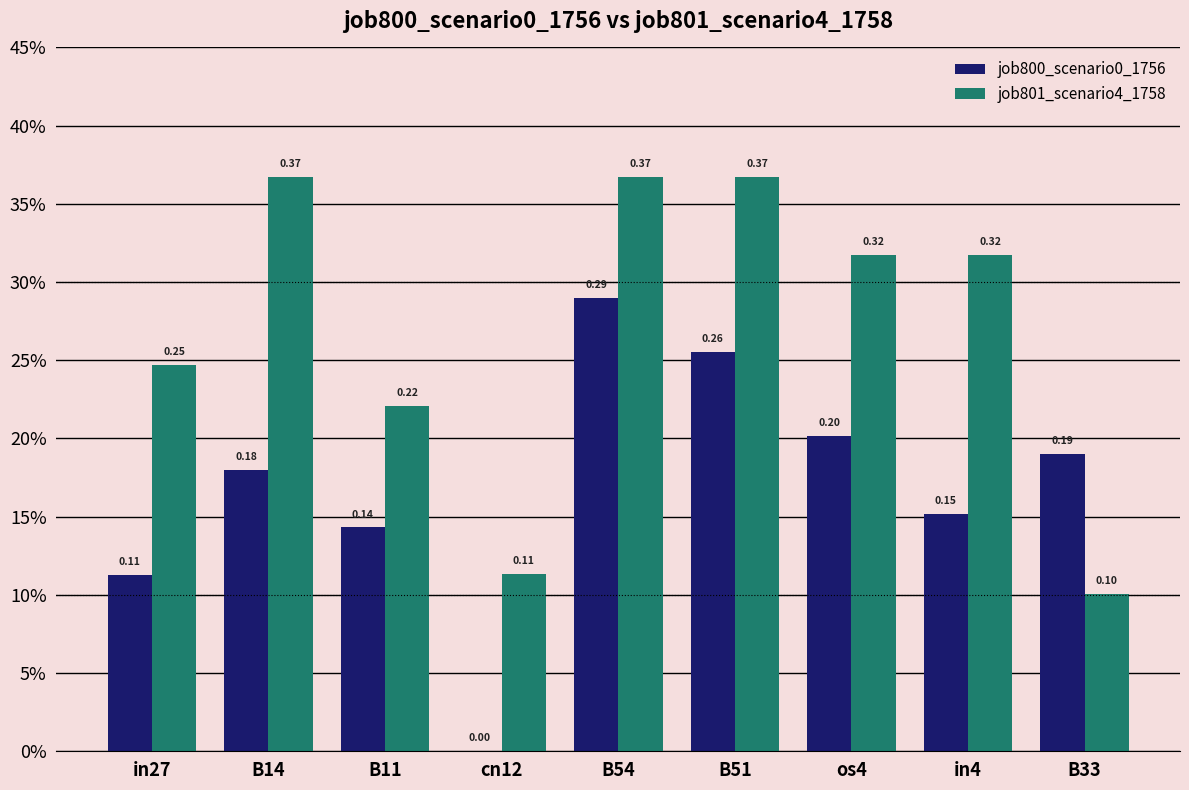

At B51, list the series in order from largest to smallest.

job801_scenario4_1758, job800_scenario0_1756